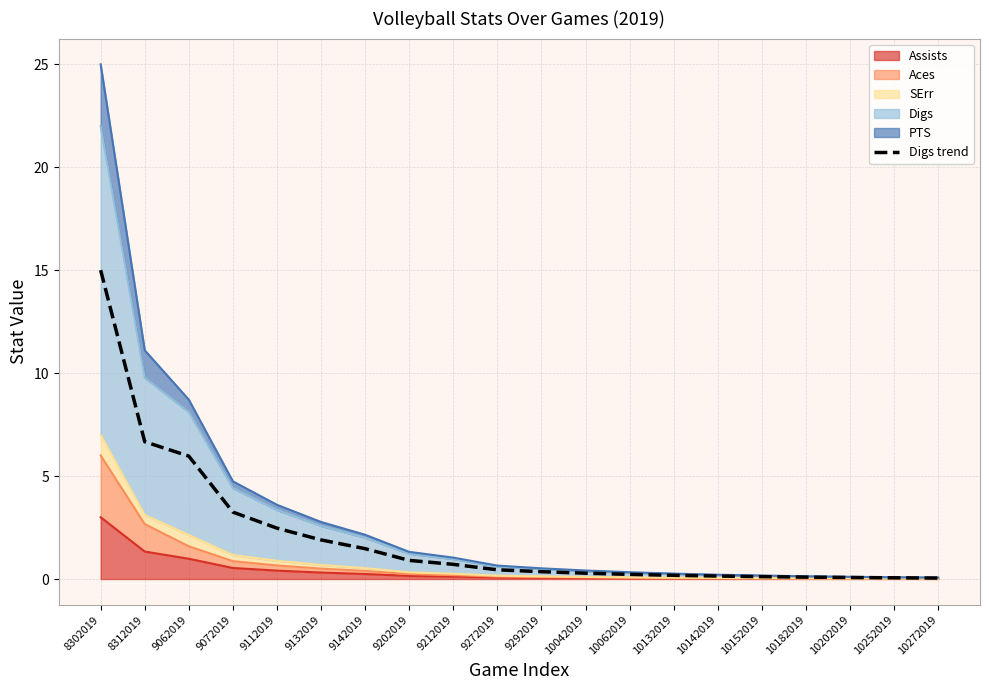

List the labels in order of value, largest first.

8302019, 8312019, 9062019, 9072019, 9112019, 9132019, 9142019, 9202019, 9212019, 9272019, 9292019, 10042019, 10062019, 10132019, 10142019, 10152019, 10182019, 10202019, 10252019, 10272019